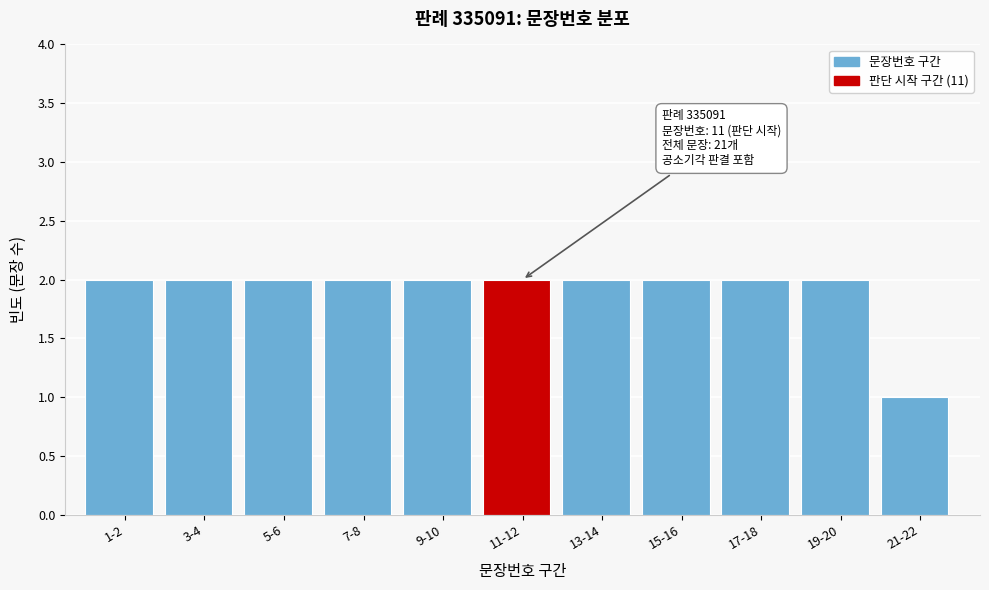

Reading left to right, what are all the values shown in this chart?

1-2=2	3-4=2	5-6=2	7-8=2	9-10=2	11-12=2	13-14=2	15-16=2	17-18=2	19-20=2	21-22=1